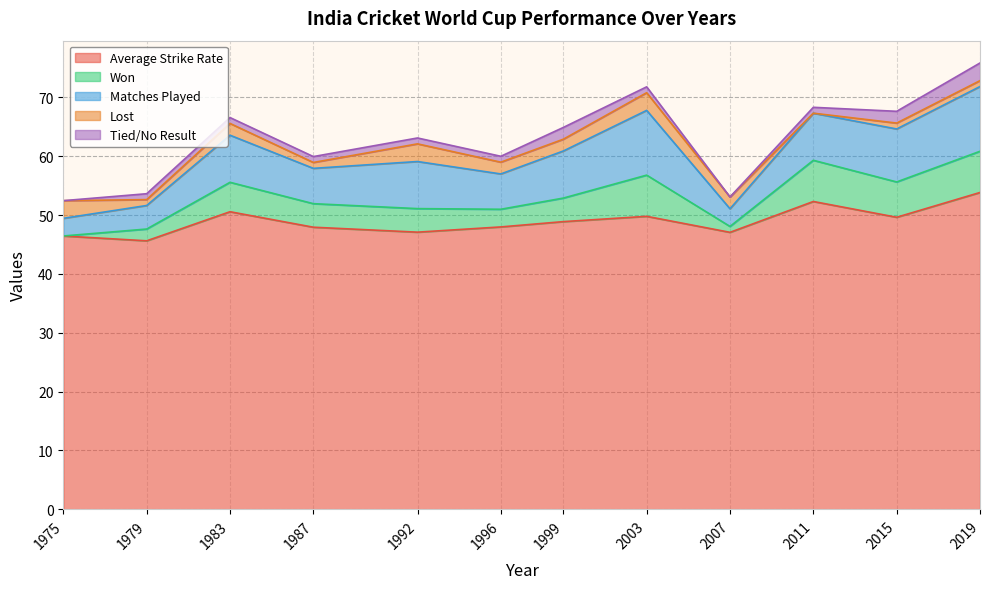

Reading left to right, what are all the values shown in this chart?

Average Strike Rate: 46.4	45.6	50.6	47.9	47.1	48.0	48.9	49.8	47.1	52.3	49.6	53.8
Won: 0.0	2.0	5.0	4.0	4.0	3.0	4.0	7.0	1.0	7.0	6.0	7.0
Matches Played: 3.0	4.0	8.0	6.0	8.0	6.0	8.0	11.0	3.0	8.0	9.0	11.0
Lost: 3.0	1.0	2.0	1.0	3.0	2.0	2.0	3.0	2.0	0.0	1.0	1.0
Tied/No Result: 0.0	1.0	1.0	1.0	1.0	1.0	2.0	1.0	0.0	1.0	2.0	3.0